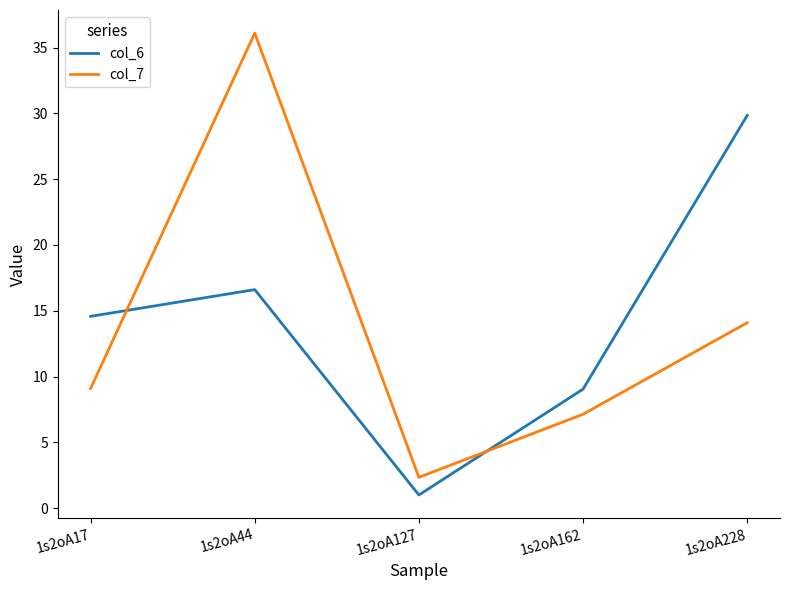

Between which two adjacent categories do col_6 and col_7 first intersect?

1s2oA17 and 1s2oA44